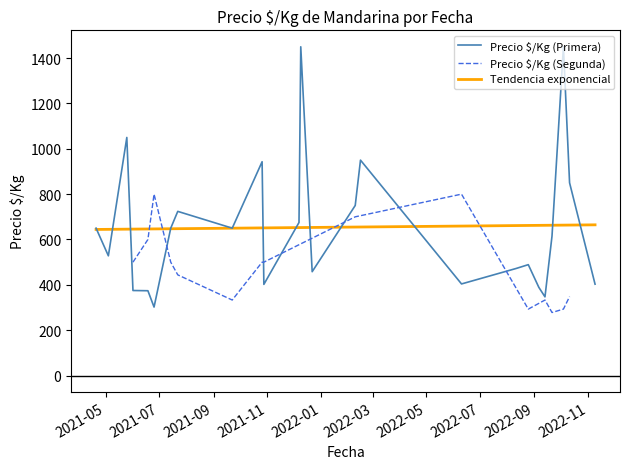

What is the minimum value for Precio $/Kg (Primera)?

302